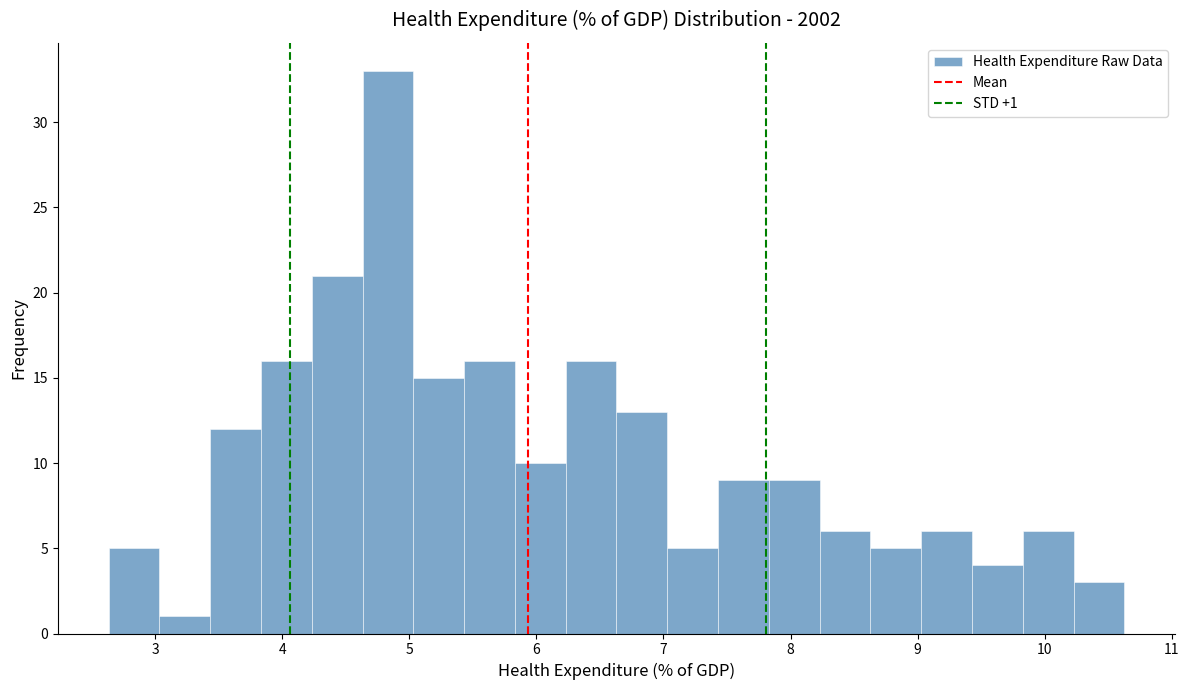

Around what value on the x-axis is the tallest bar? Give the approximate position of its centre, as read against the axis.

4.8